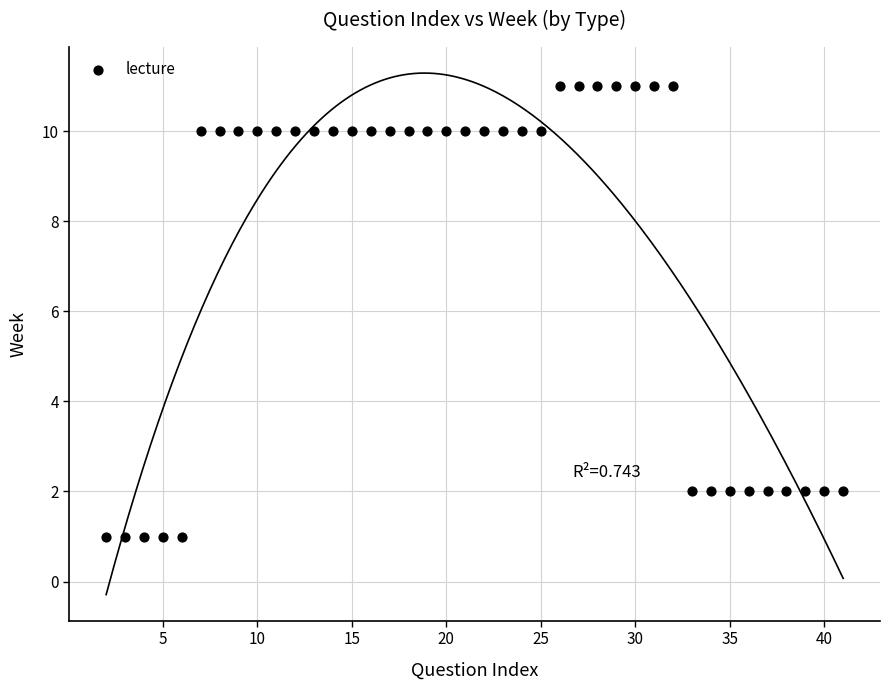

What is the range of X values (max minus min)?

39